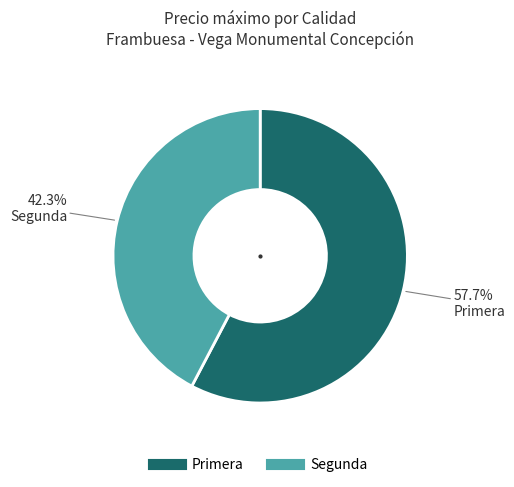

Is there any slice that represents more than half of the pie?

Yes